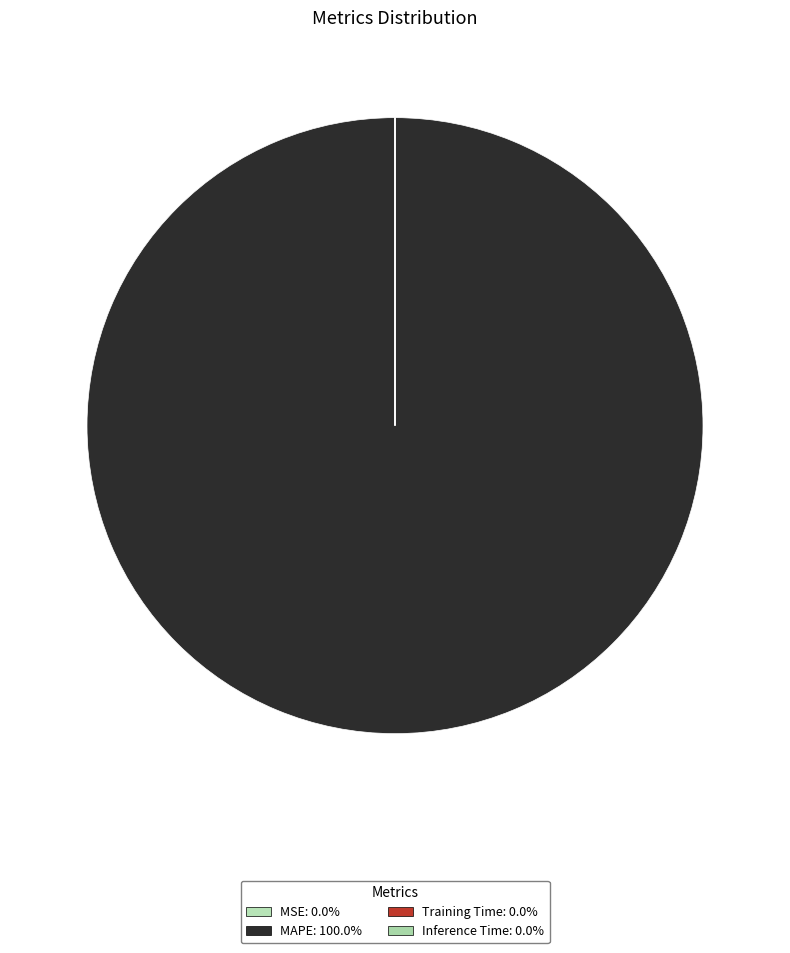

What is the change in value from MAPE to Inference Time?

-3907.1